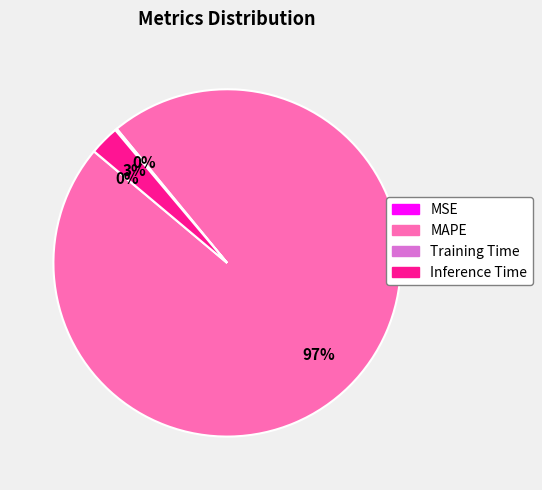

Which category has the biggest portion of the pie?

MAPE